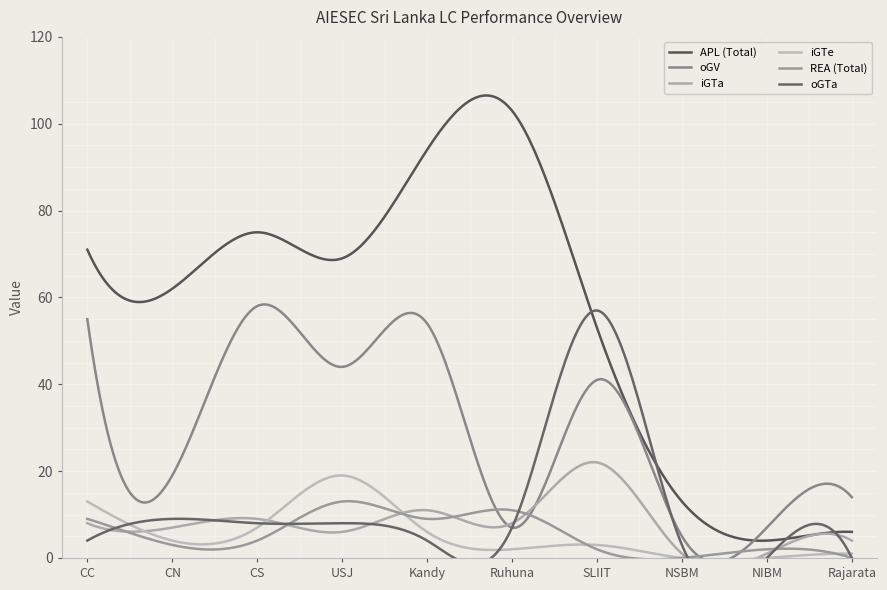

How many interior local valleys does the oGV series have?

4